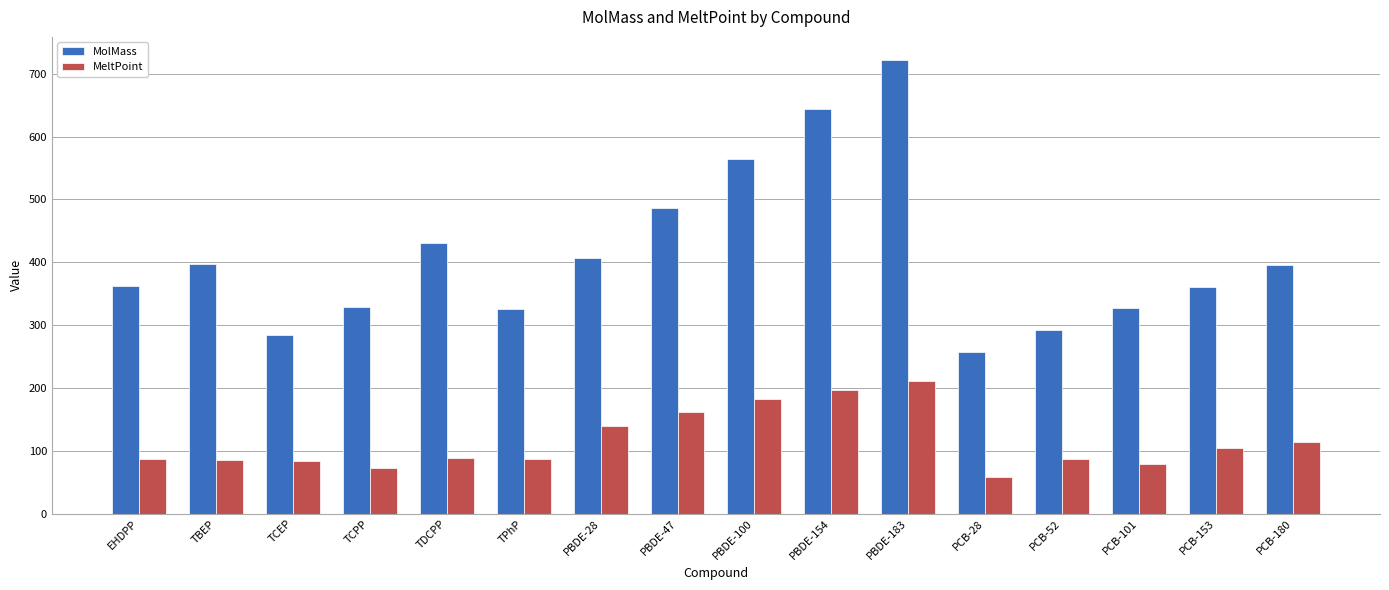

What is the sum of the MeltPoint values at PCB-52 and PBDE-183?

298.3